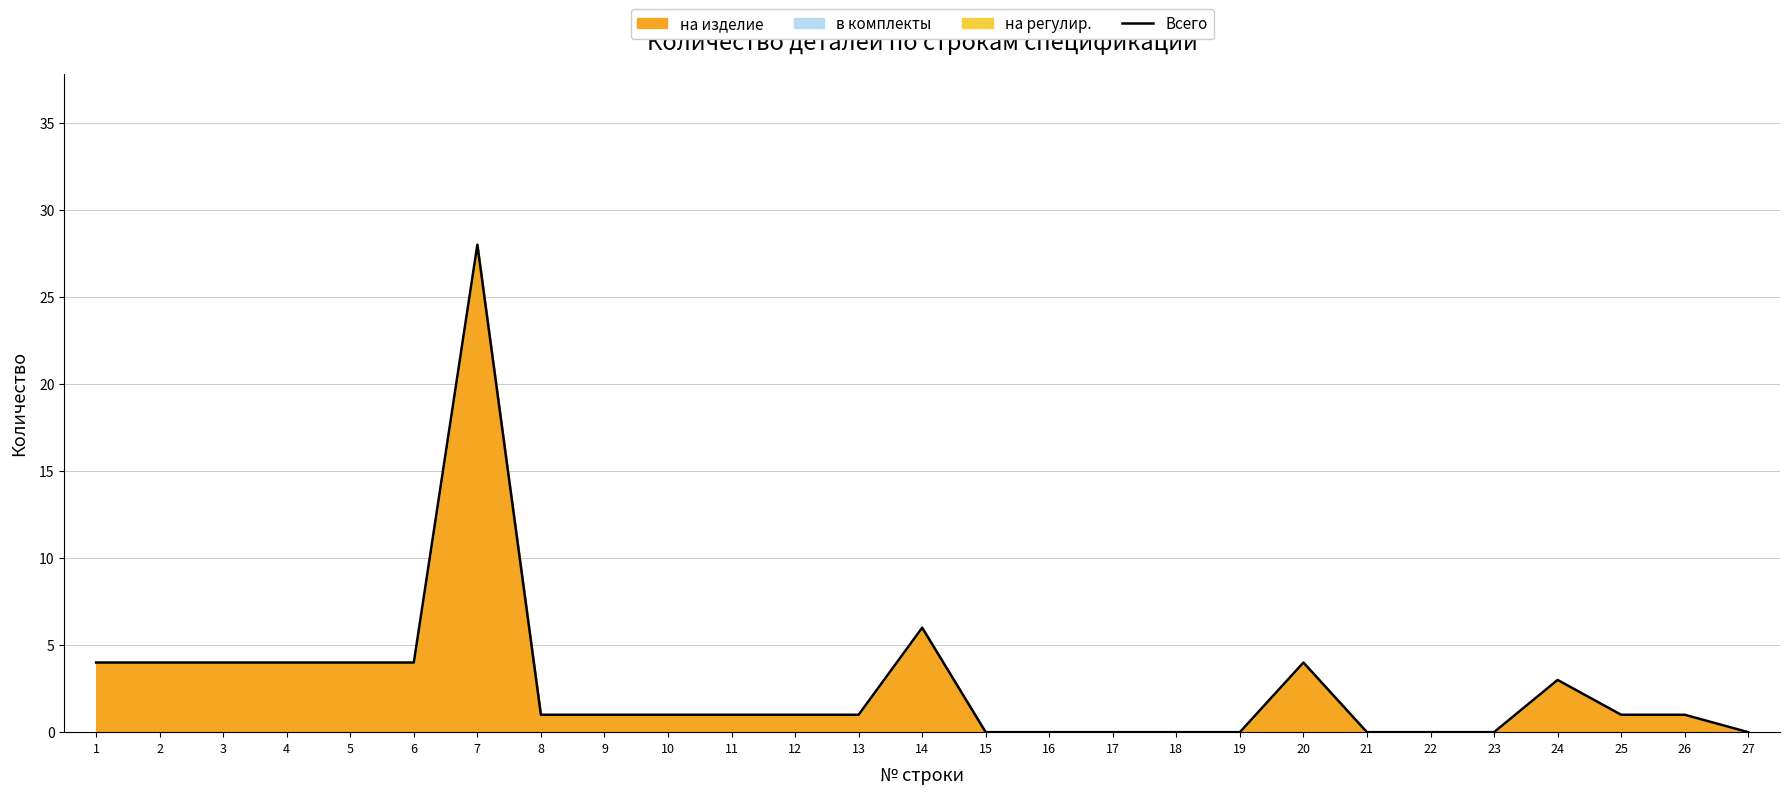

List the labels in order of value, largest first.

7, 14, 1, 2, 3, 4, 5, 6, 20, 24, 8, 9, 10, 11, 12, 13, 25, 26, 15, 16, 17, 18, 19, 21, 22, 23, 27